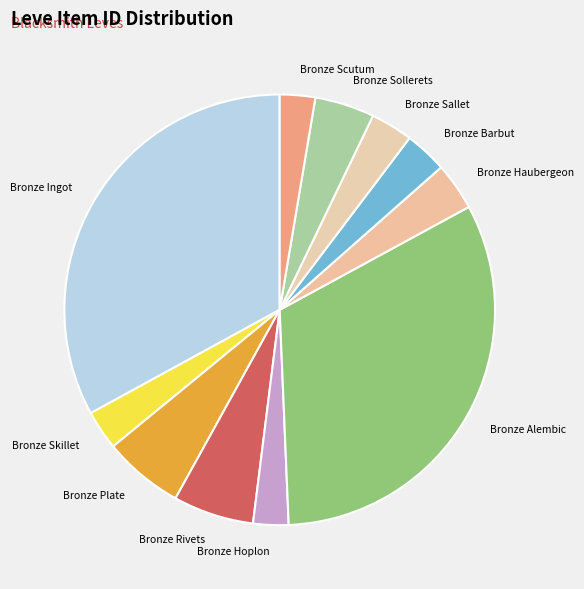

Does any single category account for the majority?

No